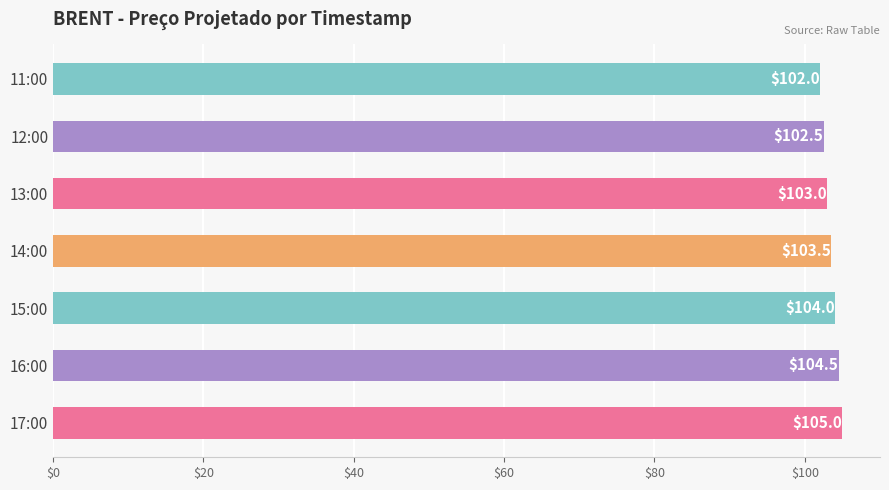

Does the chart contain any negative values?

No